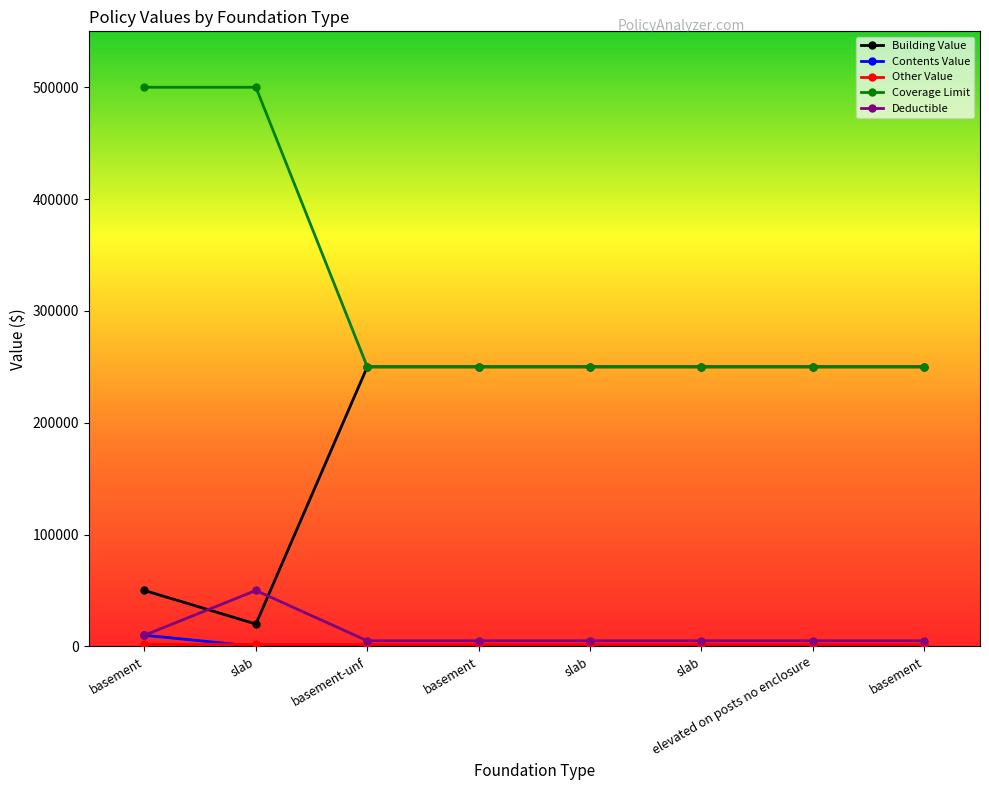

Rank the series at slab from highest to lowest value.

Coverage Limit, Deductible, Building Value, Other Value, Contents Value